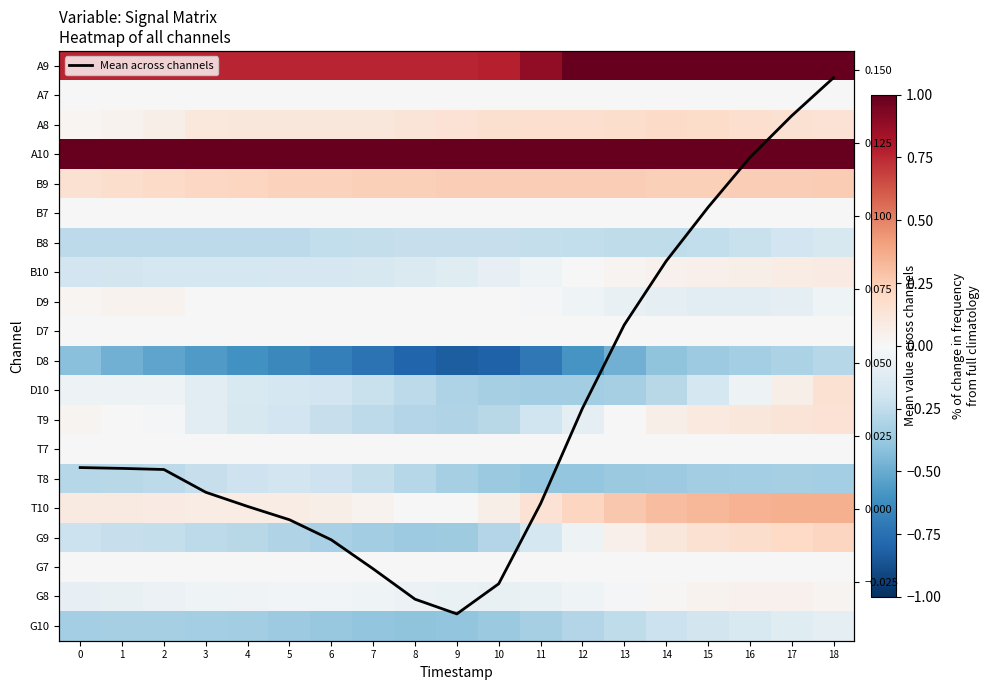

How many values in T9 are below zero?

12